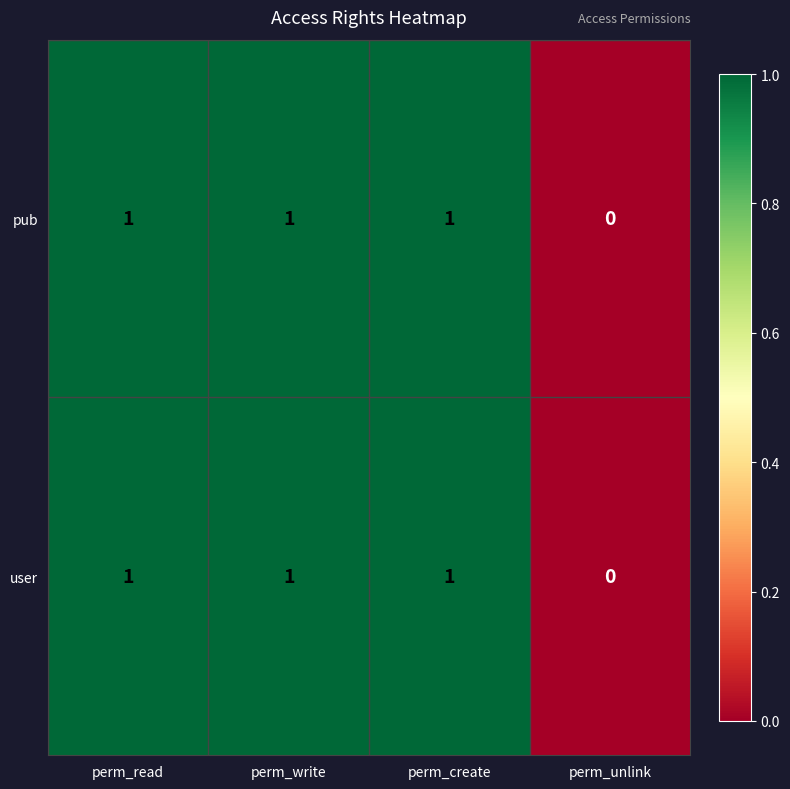

Reading left to right, extract all data points from this chart.

pub: 1	1	1	0
user: 1	1	1	0